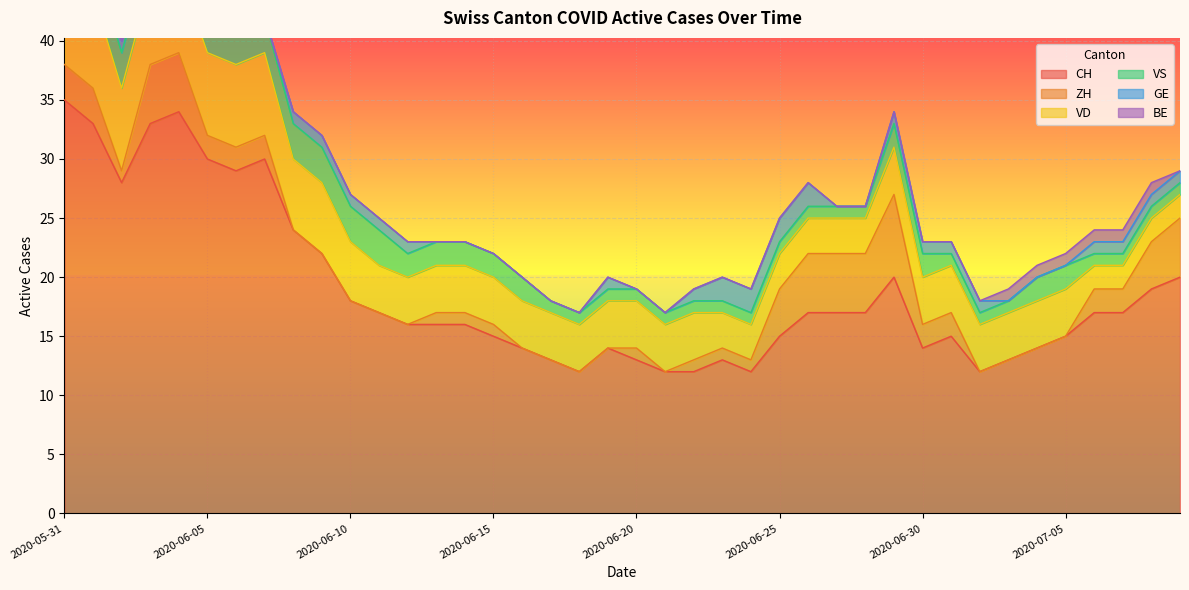

What is the greatest value displayed?

35